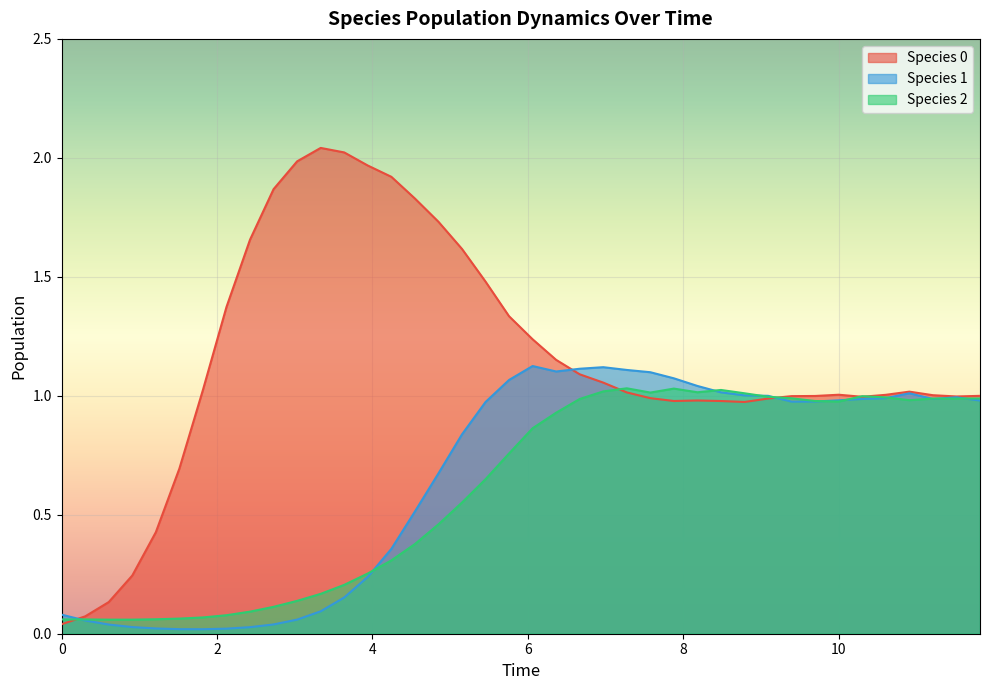

What is the value of the species_0 point at the 27th from the left?

1.0